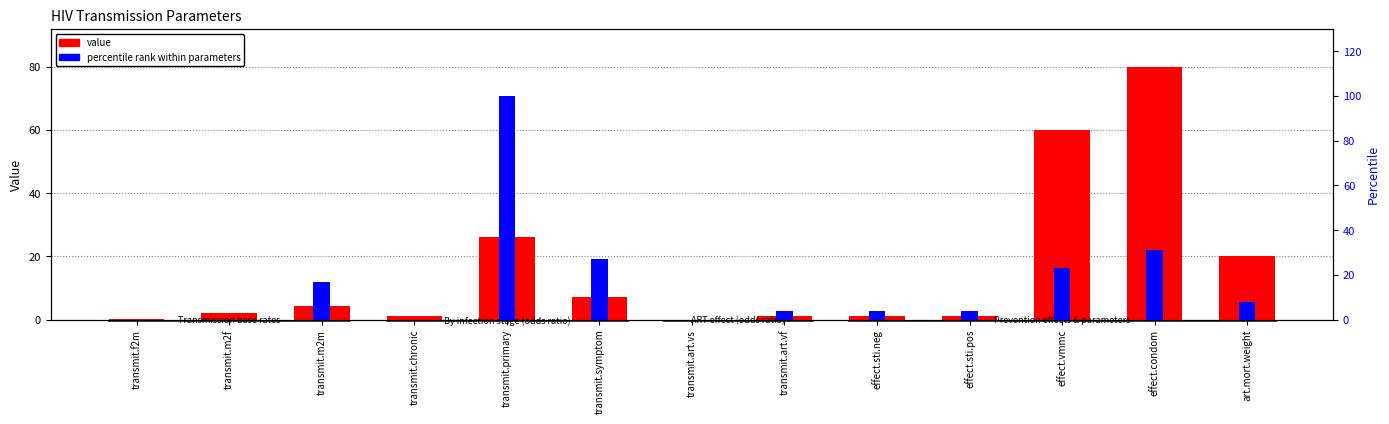

Reading right to left, extract all data points from this chart.

value: 20.0	80.0	60.0	1.0	1.0	1.0	0.0	7.0	26.0	1.0	4.4	2.0	0.0
percentile rank within parameters: 8.0	31.0	23.0	4.0	4.0	4.0	0.0	27.0	100.0	0.0	17.0	0.0	0.0